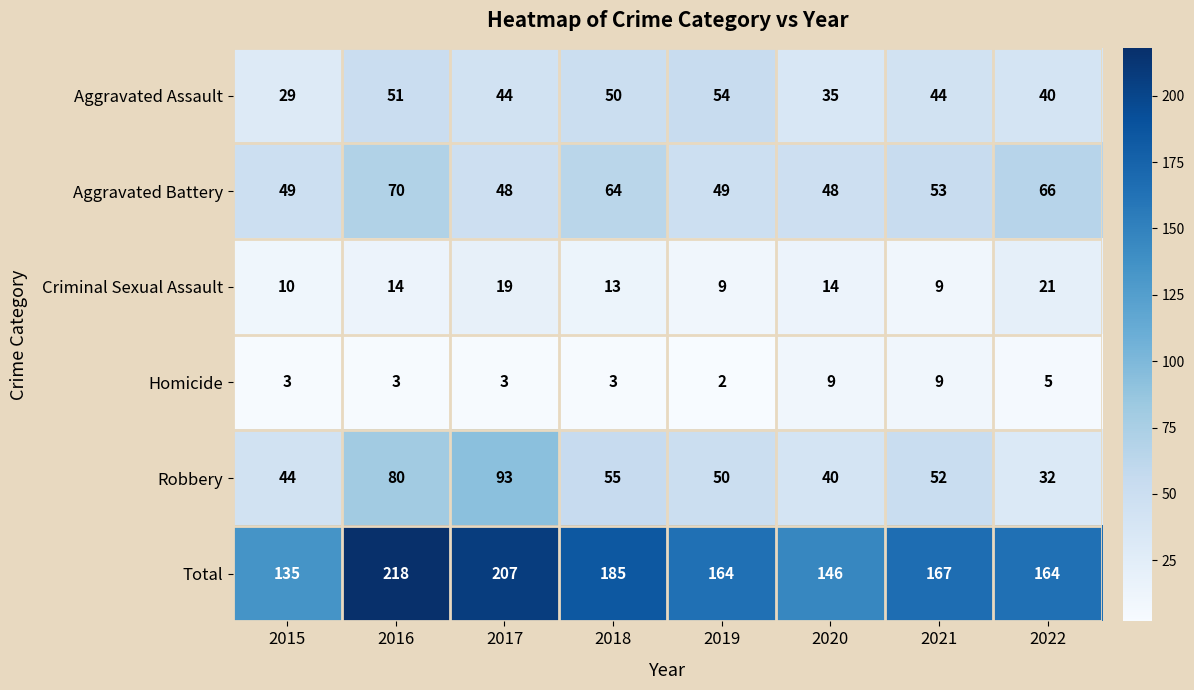

At which category is the sum across all series the highest?

2016